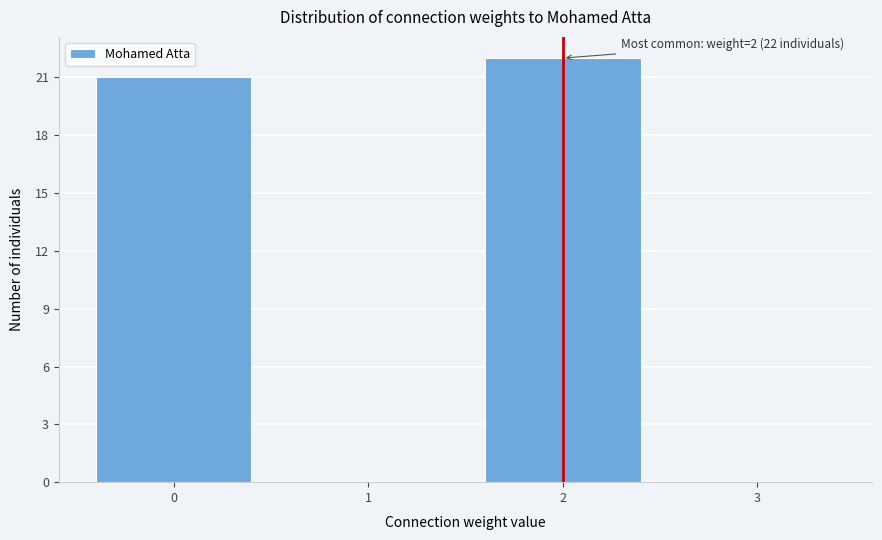

Over which range of the x-axis is the bar tallest?

1.5 to 2.5